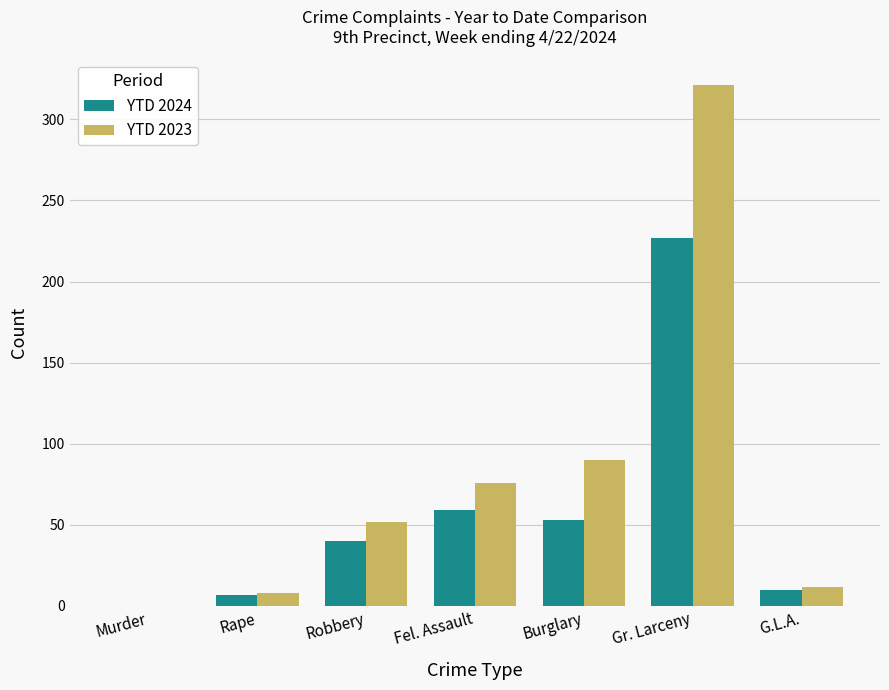

Which category has the highest value across all series?

Gr. Larceny